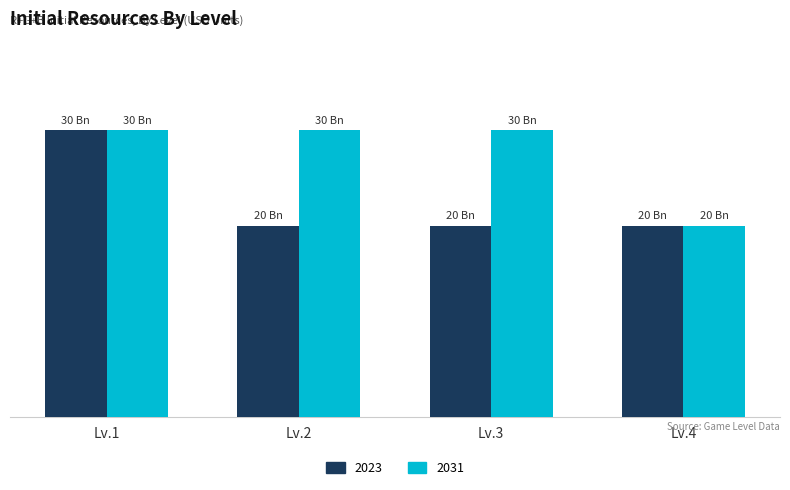

Reading left to right, what are all the values shown in this chart?

2023: 30	20	20	20
2031: 30	30	30	20